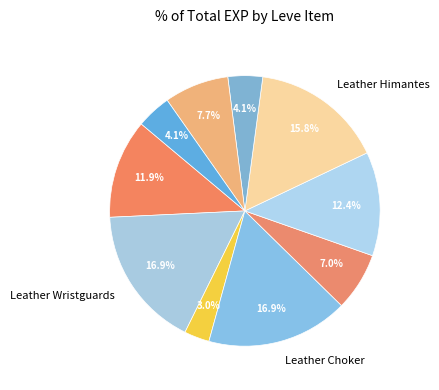

Count the number of slices in the pie.

10